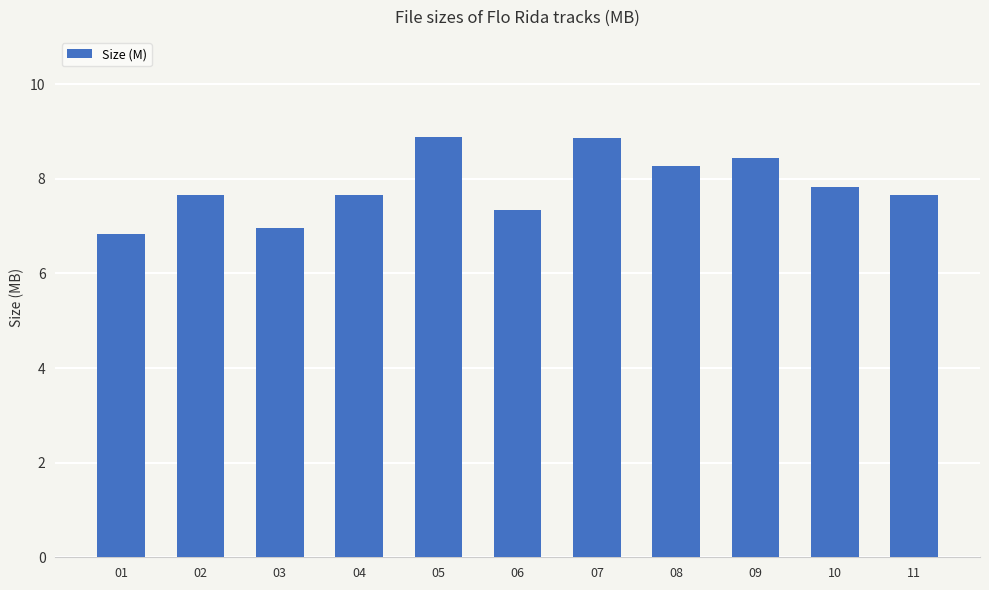

Is it true that the value at 06 is 7.3?

True